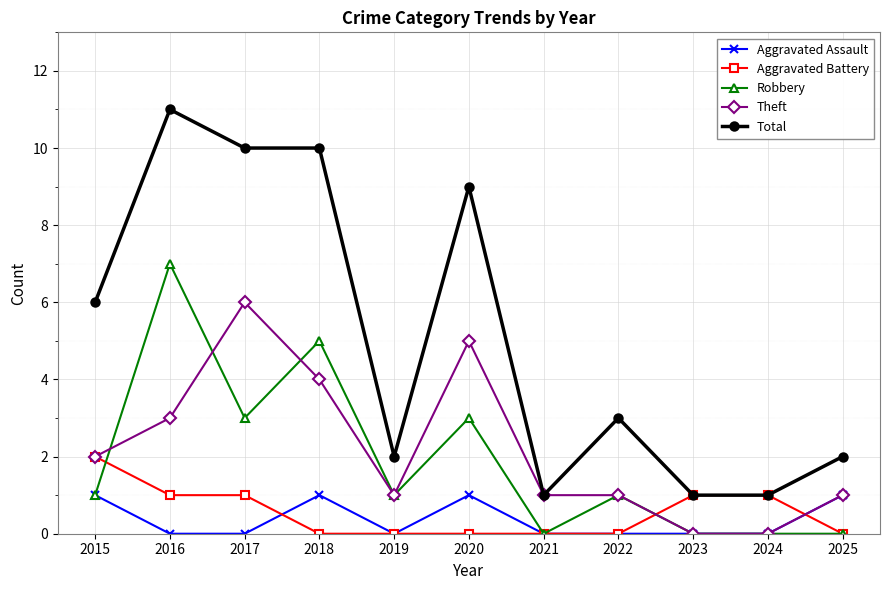

Which series has the largest total across all categories?

Total